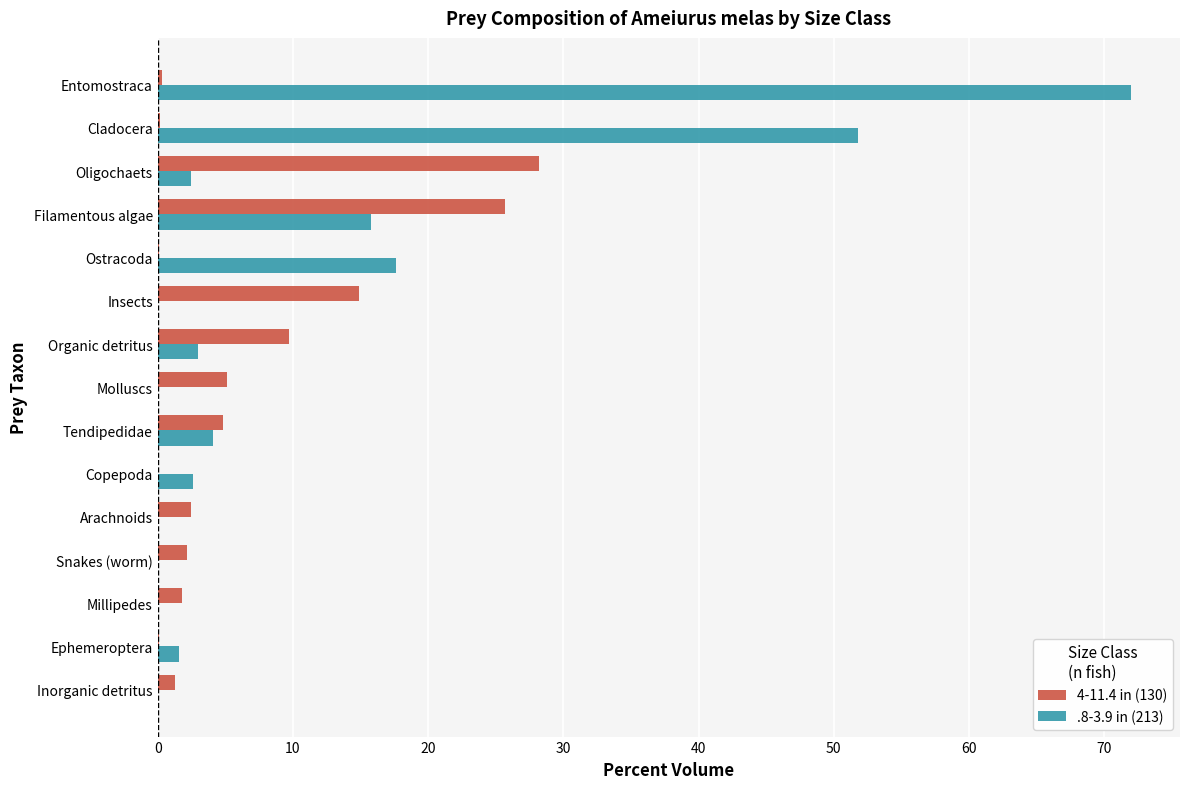

At which category is the sum across all series the highest?

Entomostraca